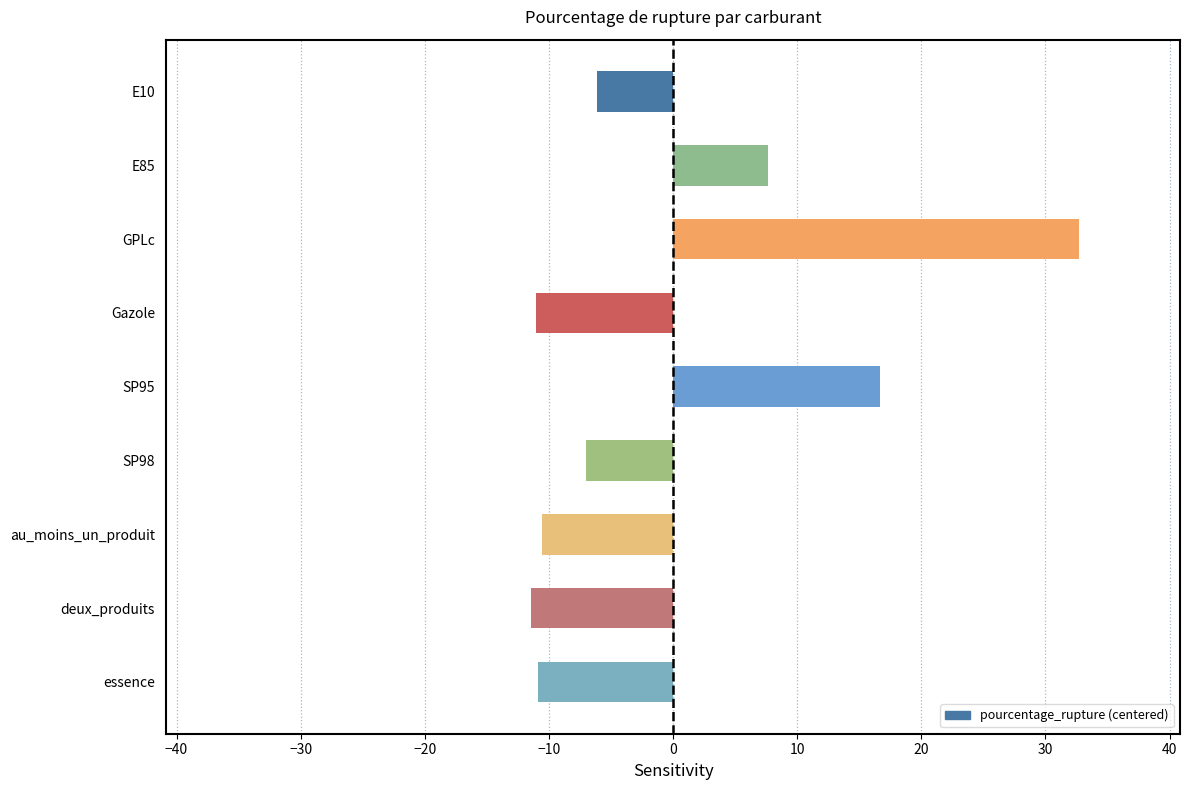

Where is the data nearest to the value 10?

E85